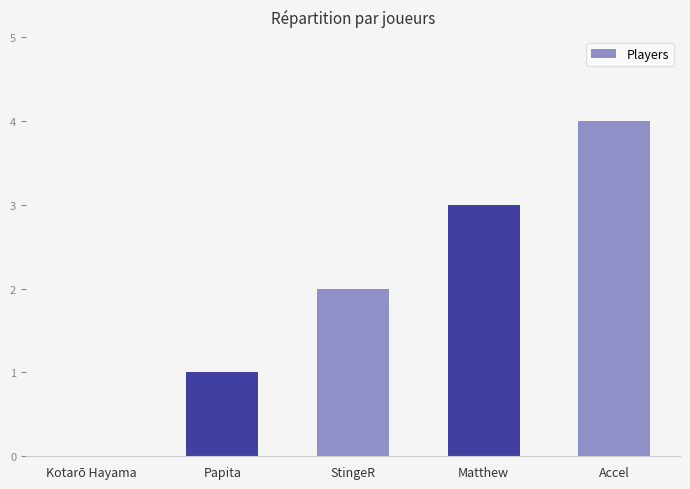

What is the sum of the values at Accel and Kotarō Hayama?

4